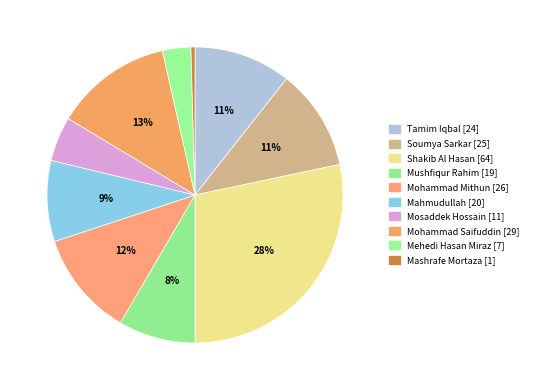

To the nearest percent, what is the combined percentage of Mashrafe Mortaza and Shakib Al Hasan?

29%